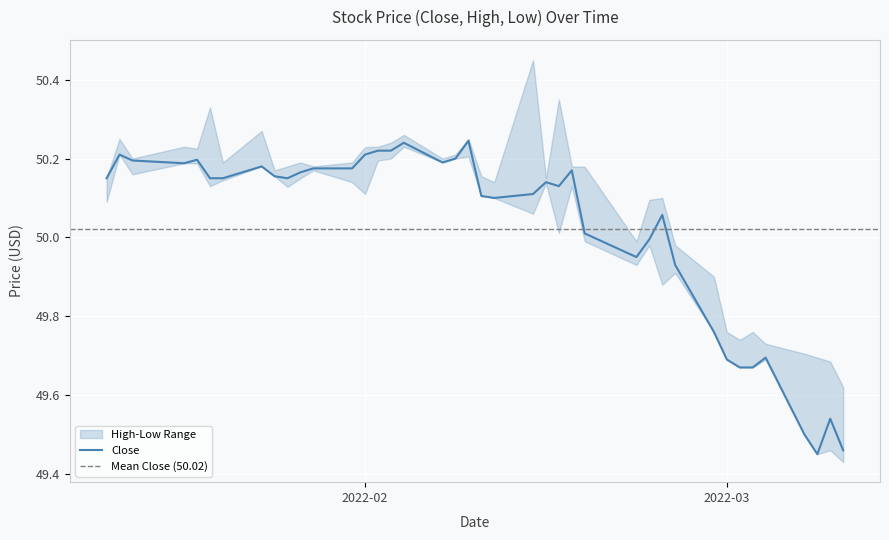

True or false: Close has more than 2 points higher than both neighbors.

True